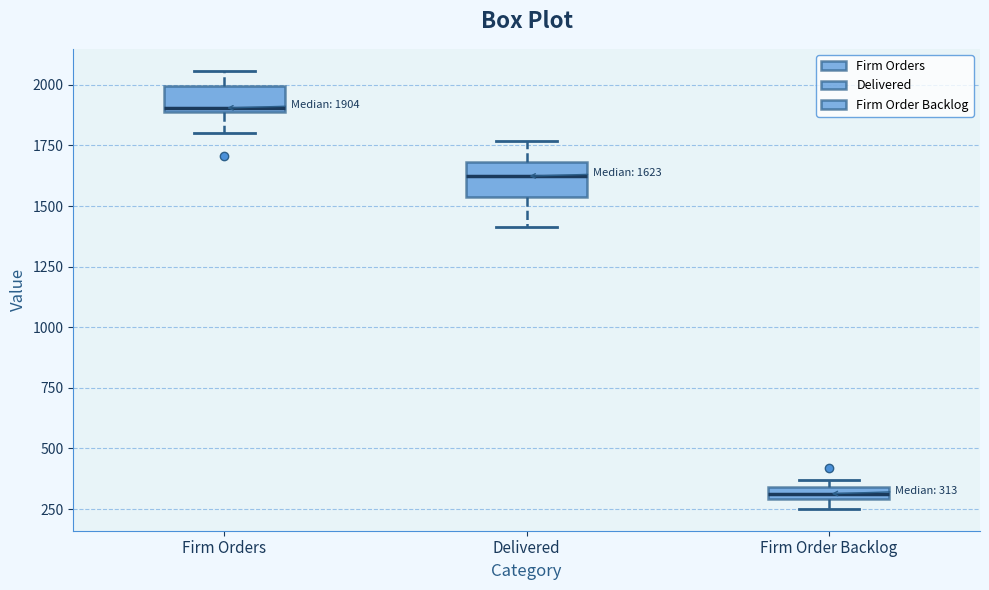

Which box has the highest median line?

Firm Orders